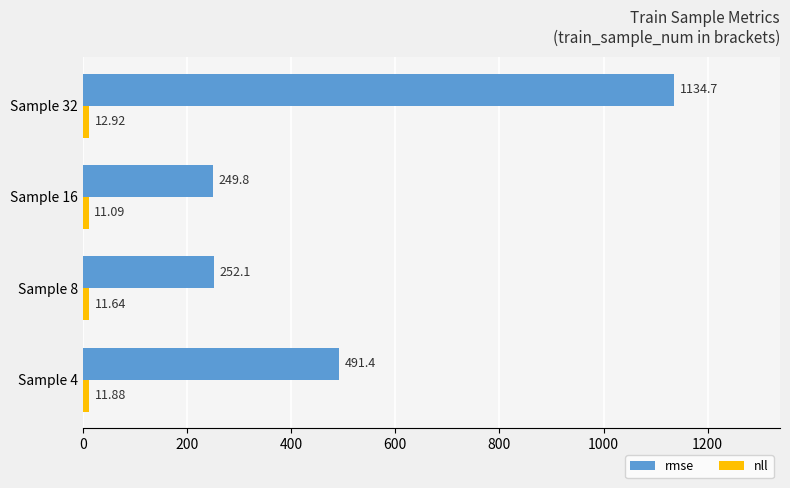

Rank the categories by rmse value from lowest to highest.

Sample 16, Sample 8, Sample 4, Sample 32